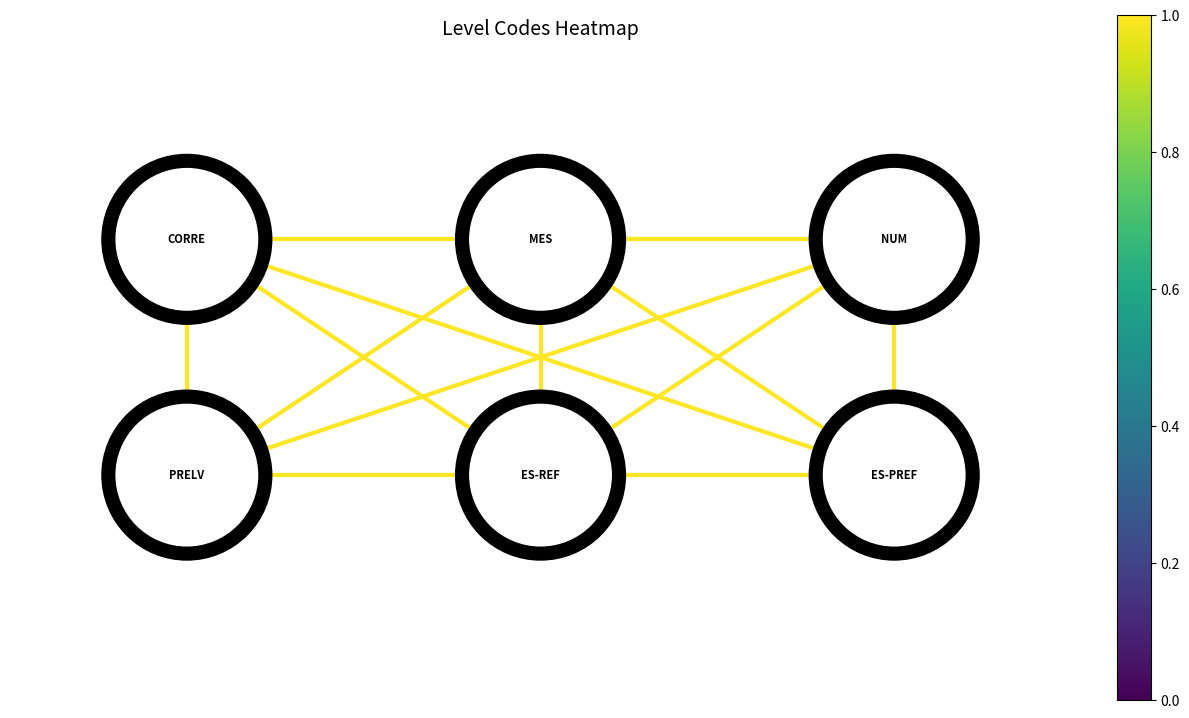

Is it true that MES-ES-PREF equals -4 at 6?

False